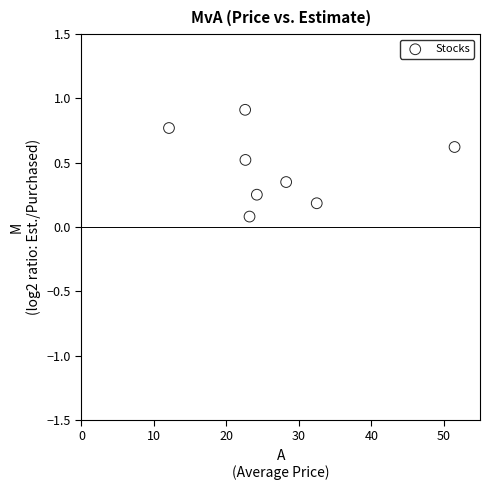

What is the range of X values (max minus min)?

39.4